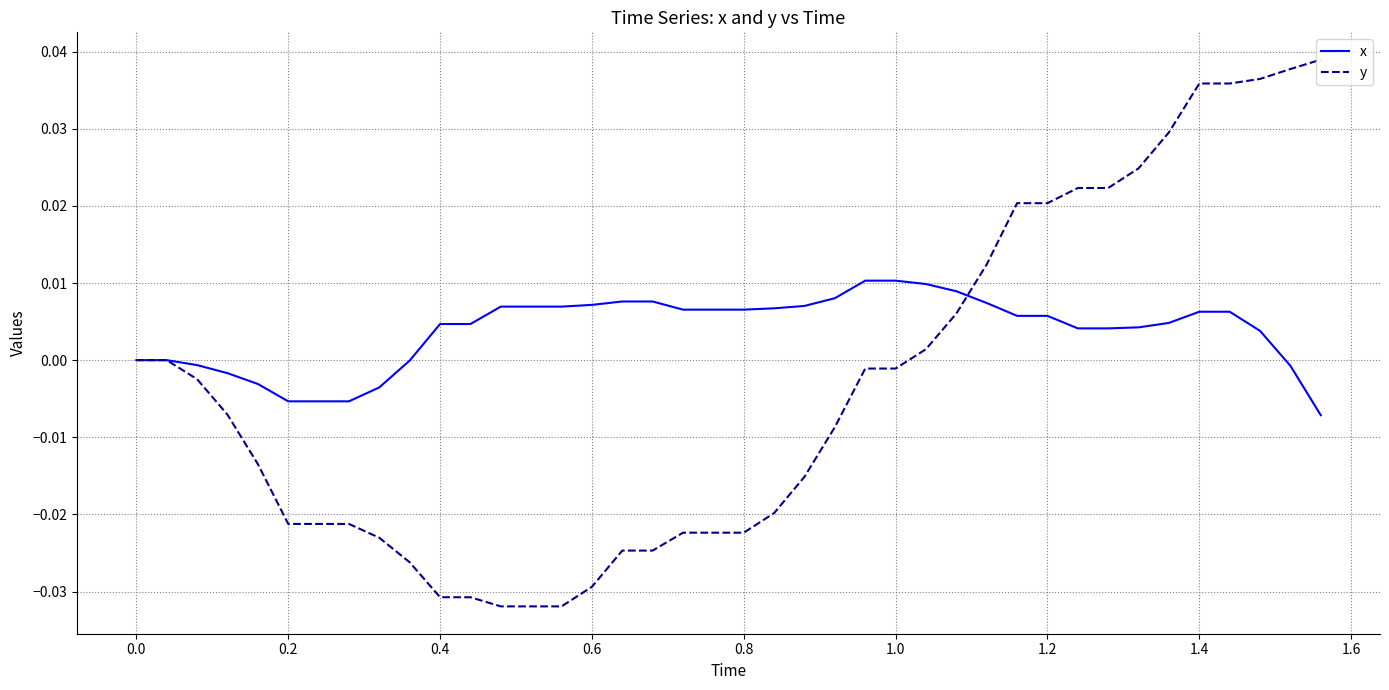

Which series has the widest spread of values?

y